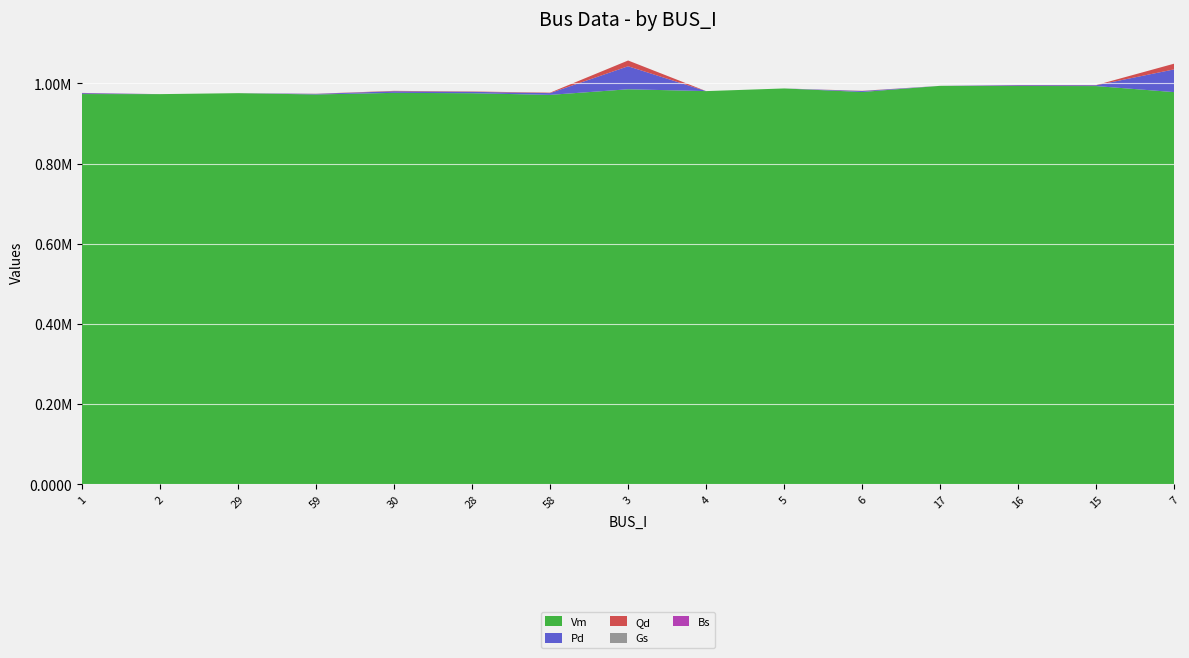

Reading left to right, what are all the values shown in this chart?

Vm: 1.0	1.0	1.0	1.0	1.0	1.0	1.0	1.0	1.0	1.0	1.0	1.0	1.0	1.0	1.0
Pd: 0.0	0.0	0.0	0.0	0.0	0.0	0.0	0.1	0.0	0.0	0.0	0.0	0.0	0.0	0.1
Qd: 0.0	0.0	0.0	0.0	0.0	0.0	0.0	0.0	0.0	0.0	0.0	0.0	0.0	0.0	0.0
Gs: 0.0	0.0	0.0	0.0	0.0	0.0	0.0	0.0	0.0	0.0	0.0	0.0	0.0	0.0	0.0
Bs: 0.0	0.0	0.0	0.0	0.0	0.0	0.0	0.0	0.0	0.0	0.0	0.0	0.0	0.0	0.0